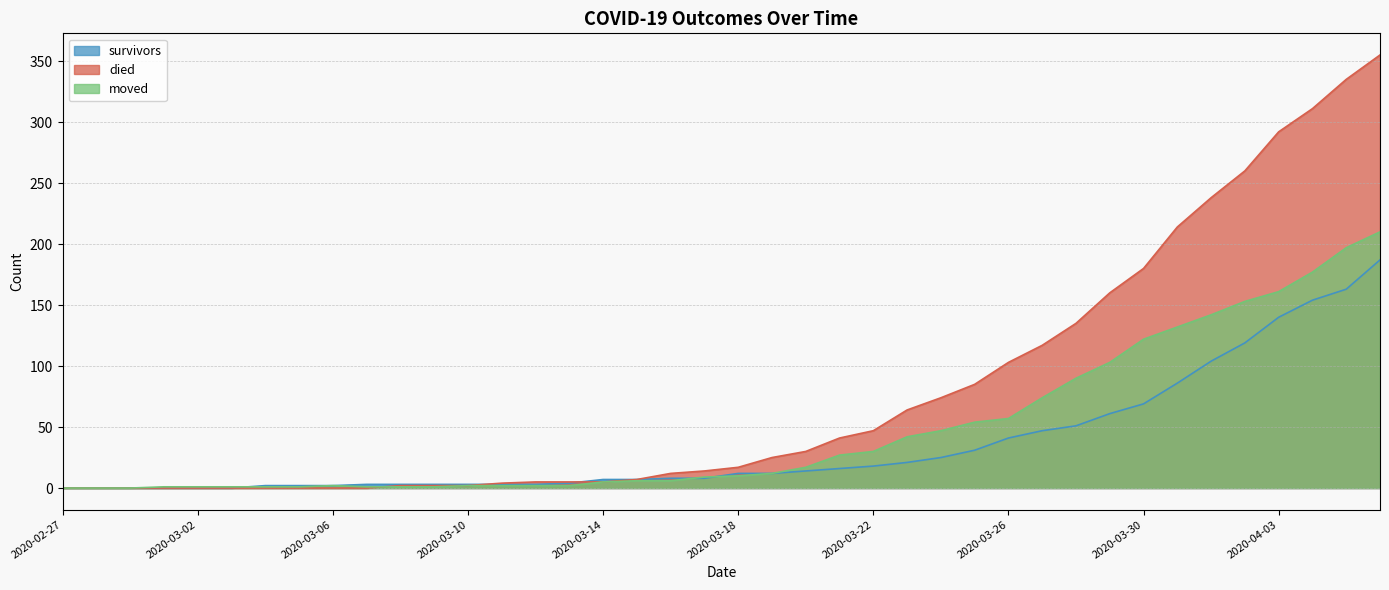

The value of moved at 2020-03-22 is 30. True or false?

True